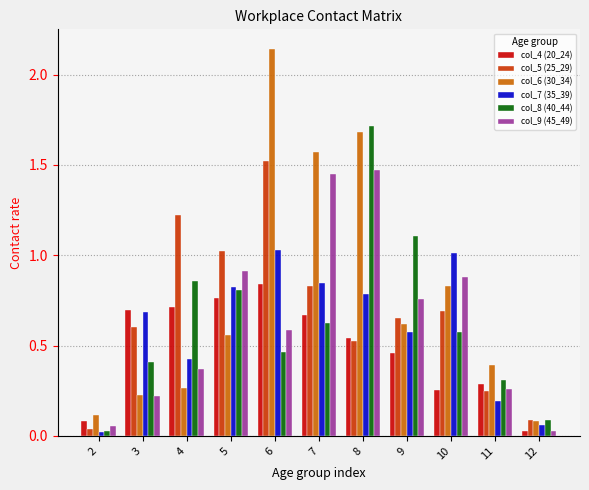

Which series changed the most between 6 and 8?

col_8 (40_44)